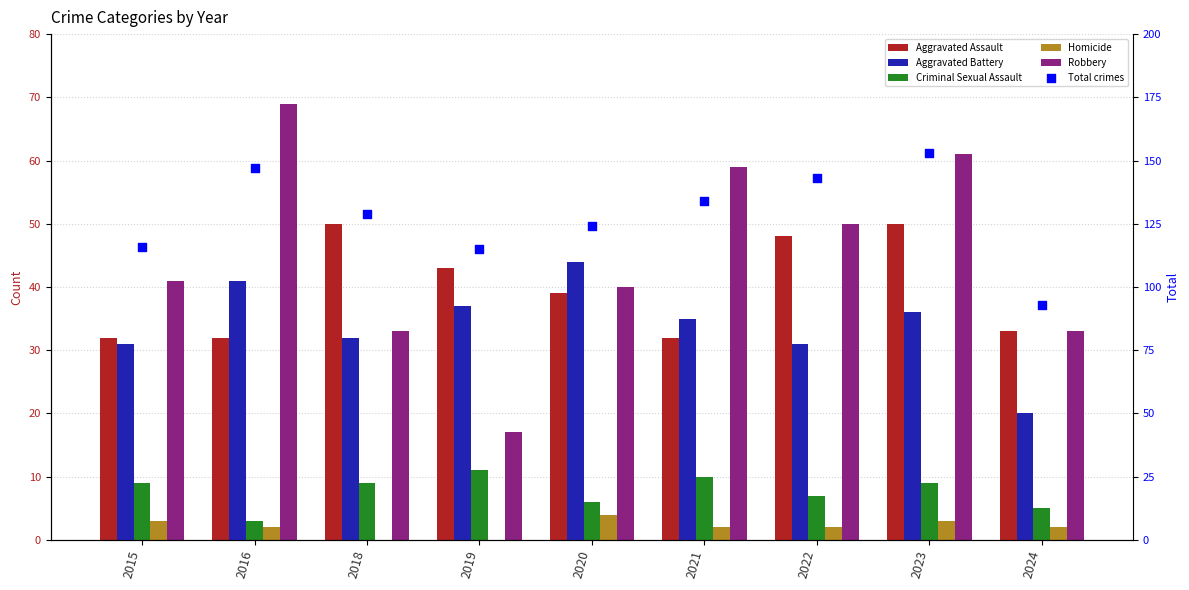

At which category is the sum across all series the highest?

2023